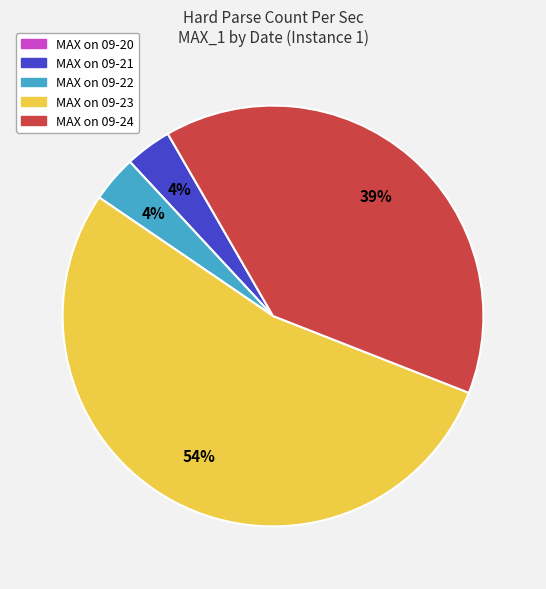

Is there any slice that represents more than half of the pie?

Yes